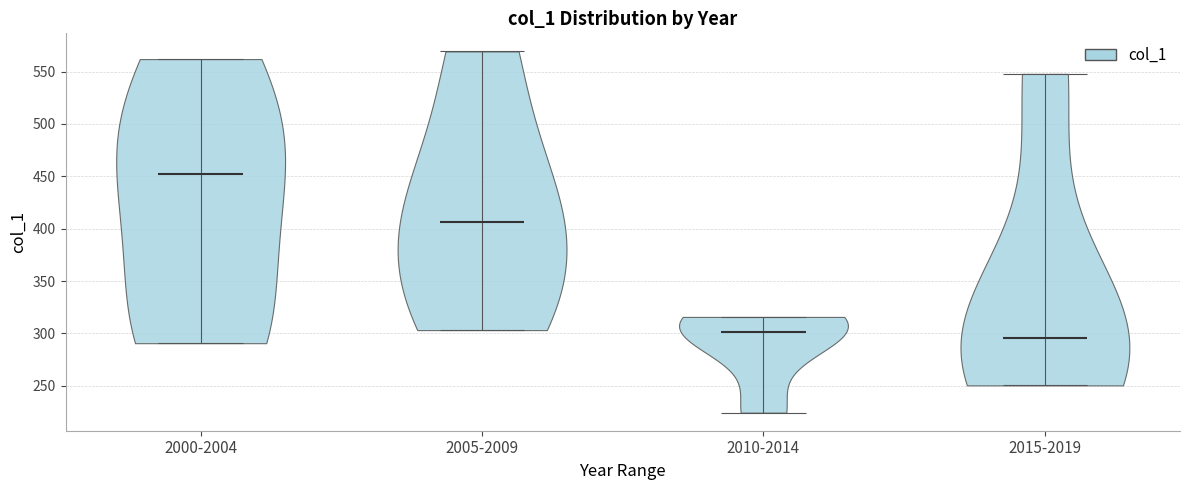

Reading left to right, read every violin against the y-axis: where its median line is, and the lowest and highest points it reaches. The values are not printed on the chart, so give them approximately, as read against the axis.

2000-2004: median line 455, lowest point 290, highest point 560
2005-2009: median line 405, lowest point 305, highest point 570
2010-2014: median line 300, lowest point 225, highest point 315
2015-2019: median line 295, lowest point 250, highest point 550